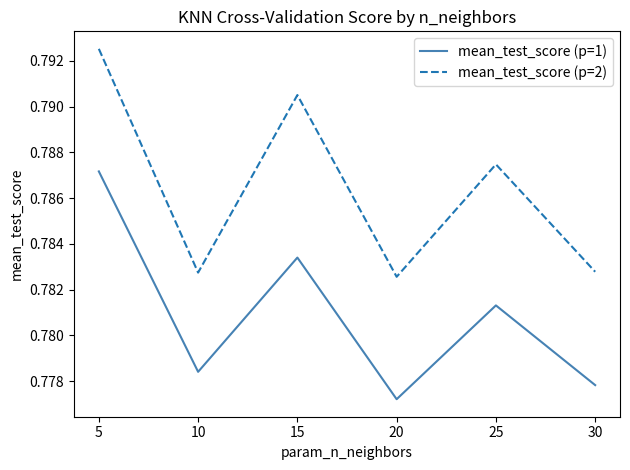

Does the chart have visible grid lines?

No